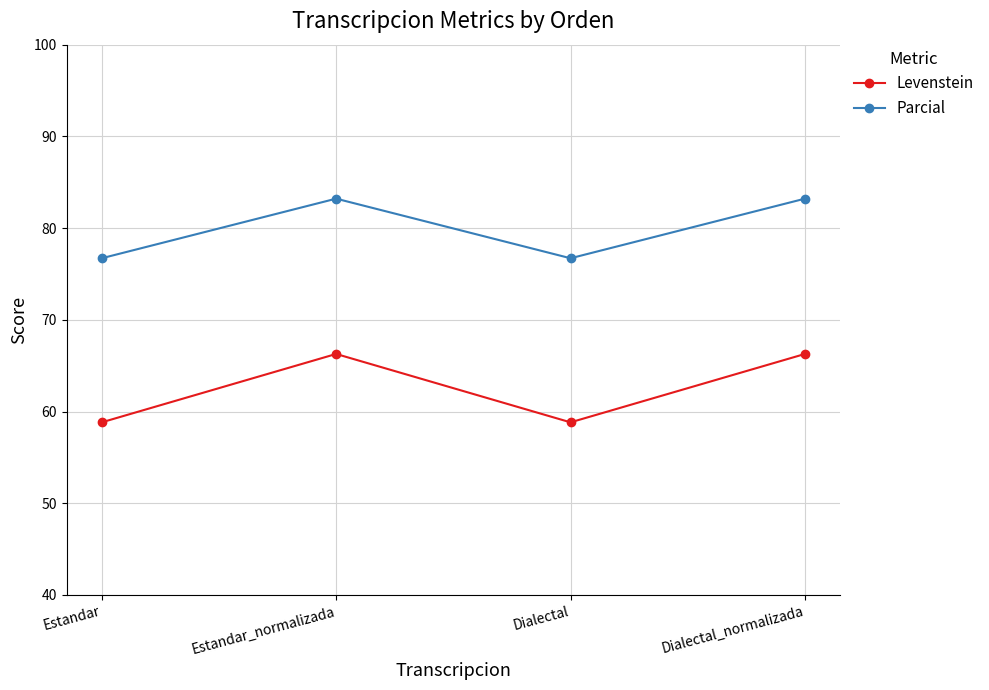

List the series in order of their overall mean, highest first.

Parcial, Levenstein